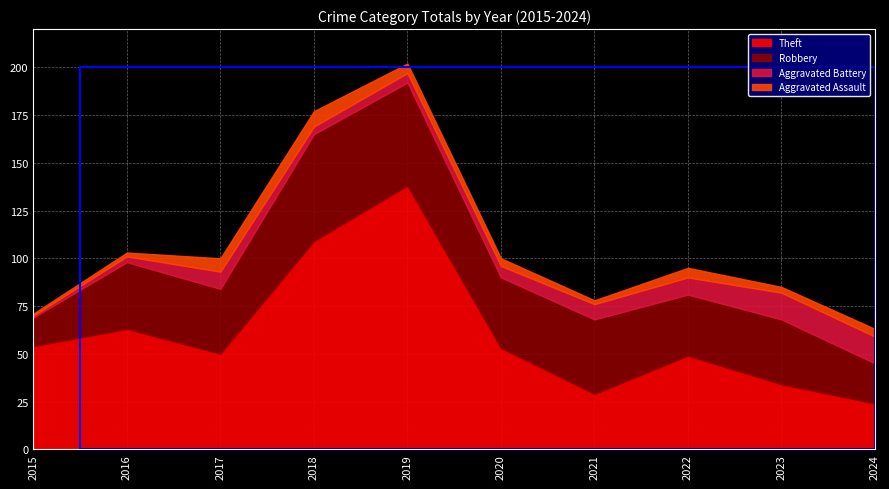

Between 2022 and 2024, which series saw the biggest shift?

Theft